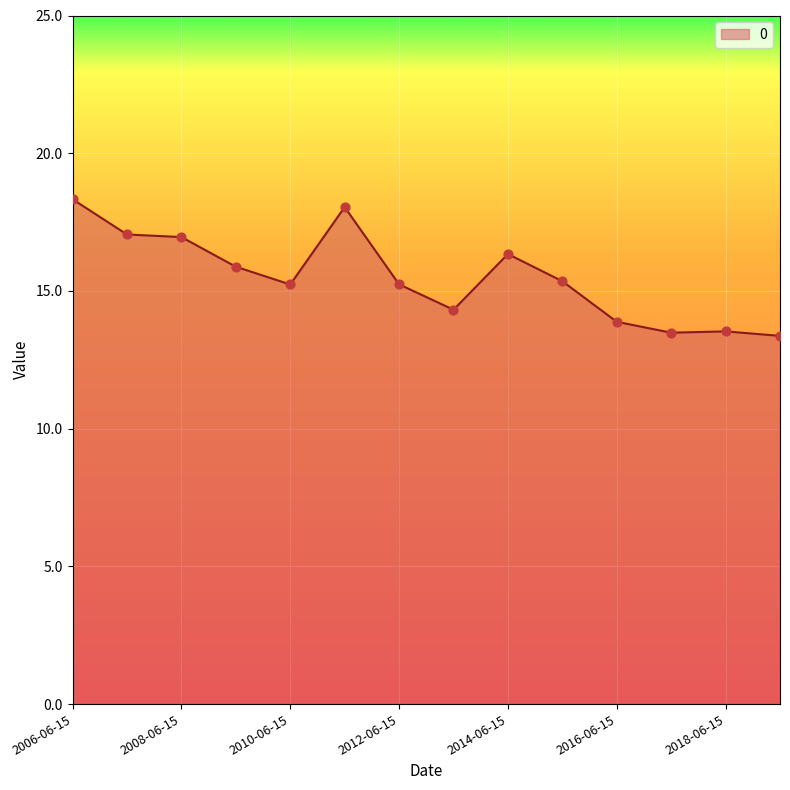

What is the minimum value shown in the chart?

13.4